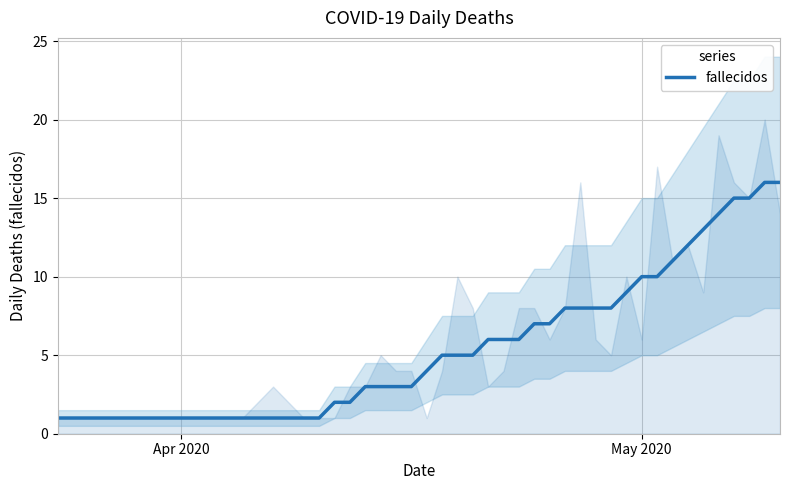

What is the difference between the maximum and second lowest values?

15